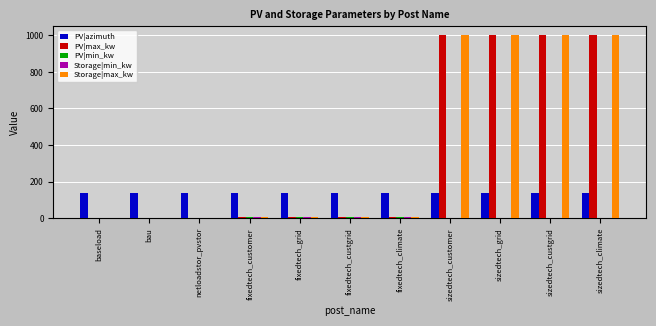

Is it true that PV|max_kw equals -396 at netloadstor_pvstor?

False